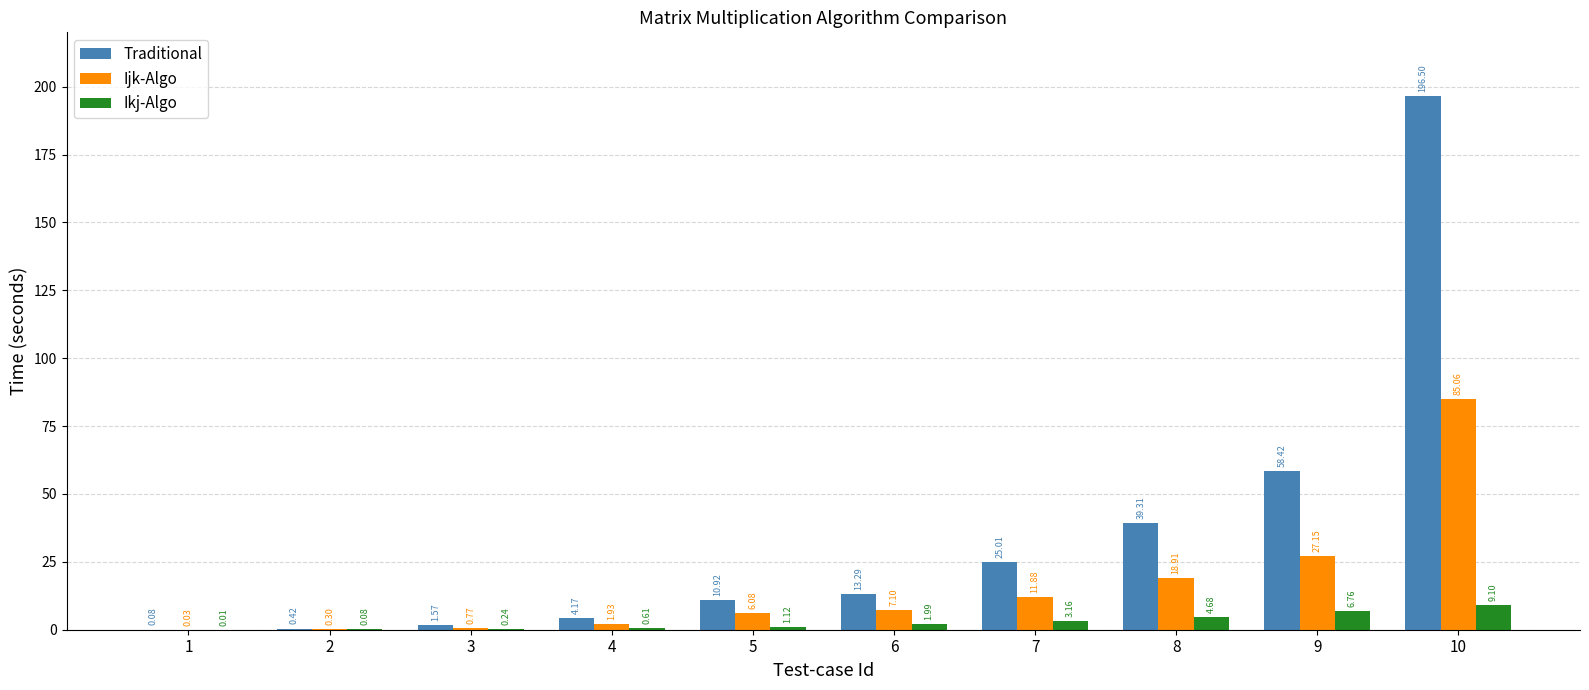

What is the average value of the Ijk-Algo series?

15.9